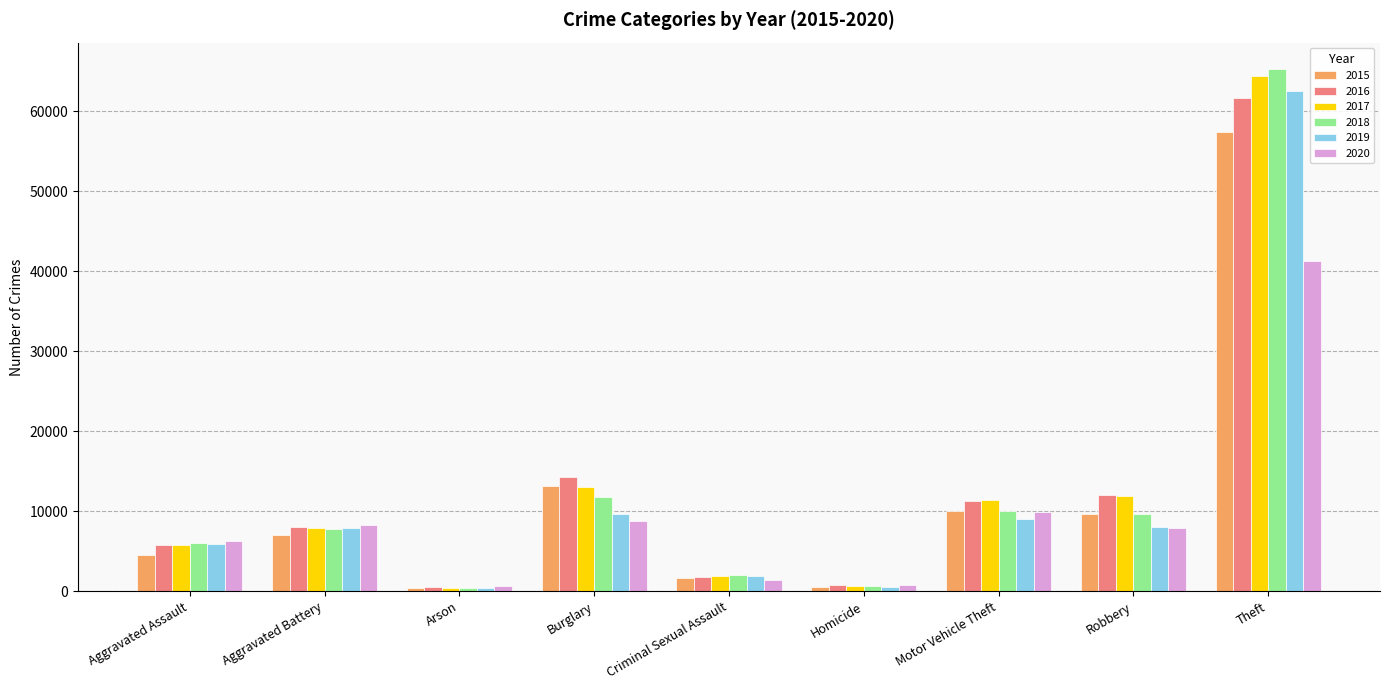

Count the number of data series in this chart.

6